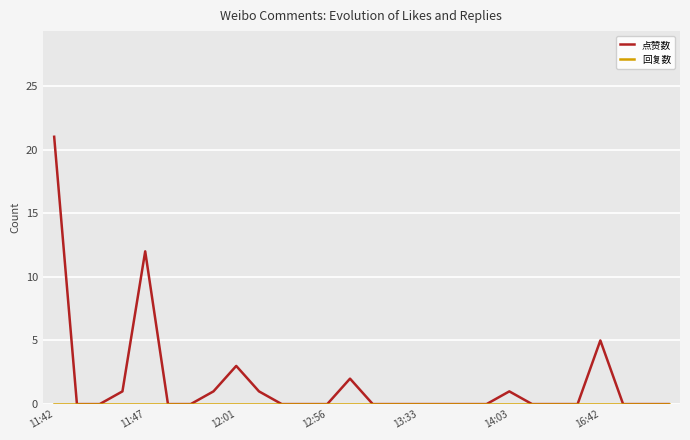

What is the greatest value displayed?

21